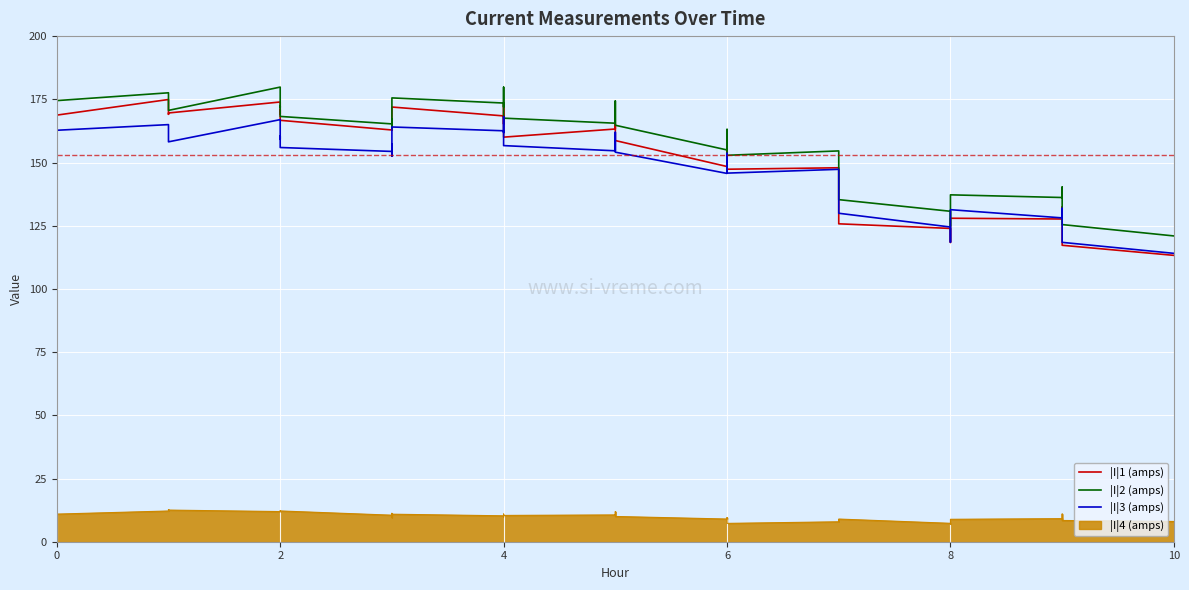

At how many categories does at least one series exceed 141?

29